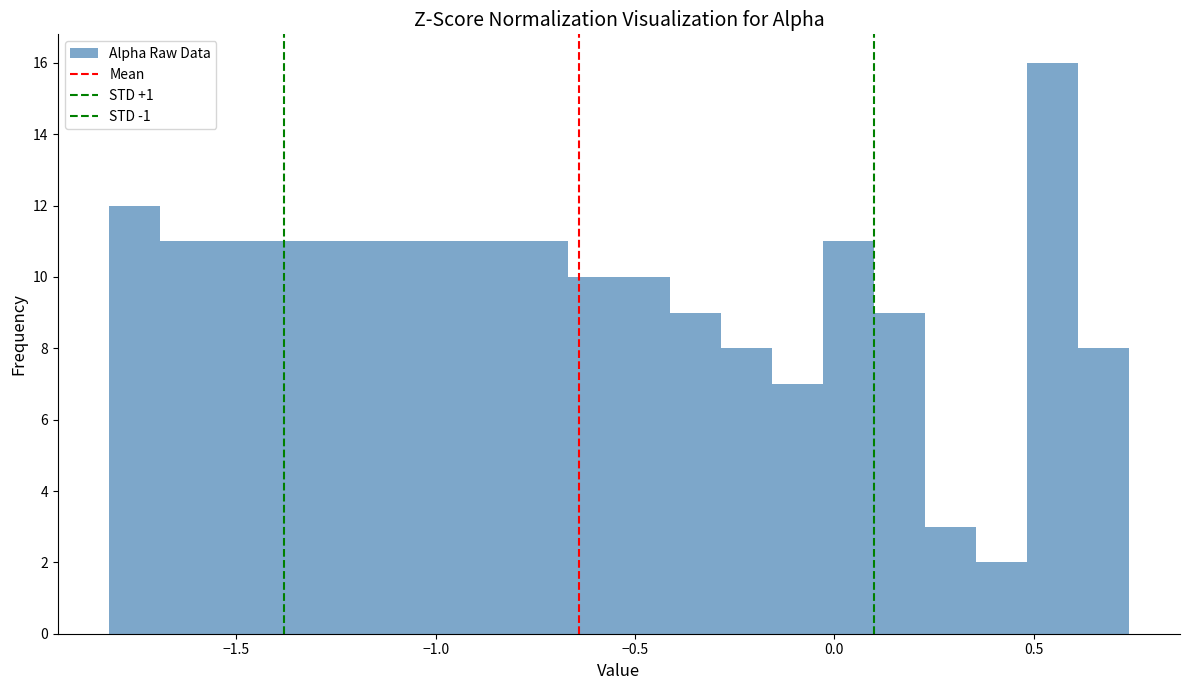

Around what value on the x-axis is the tallest bar? Give the approximate position of its centre, as read against the axis.

0.55